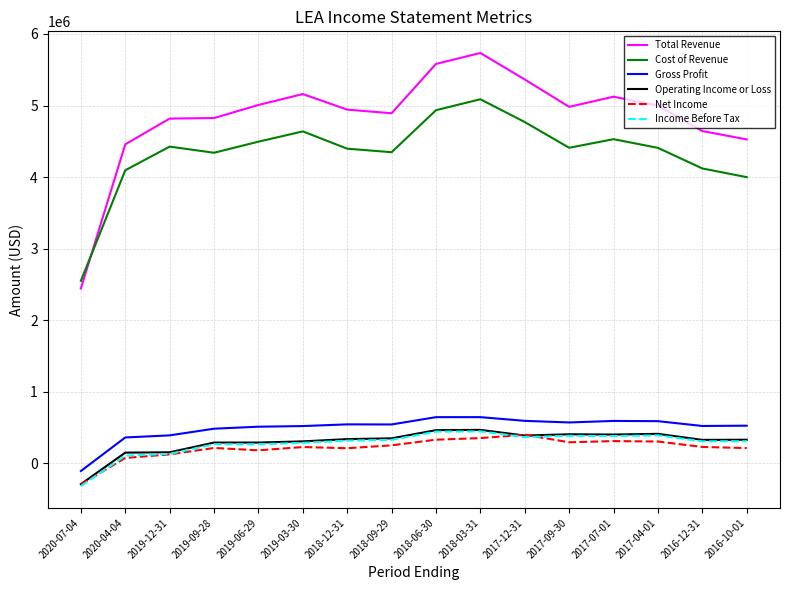

What are all the series names shown in the legend?

Total Revenue, Cost of Revenue, Gross Profit, Operating Income or Loss, Net Income, Income Before Tax